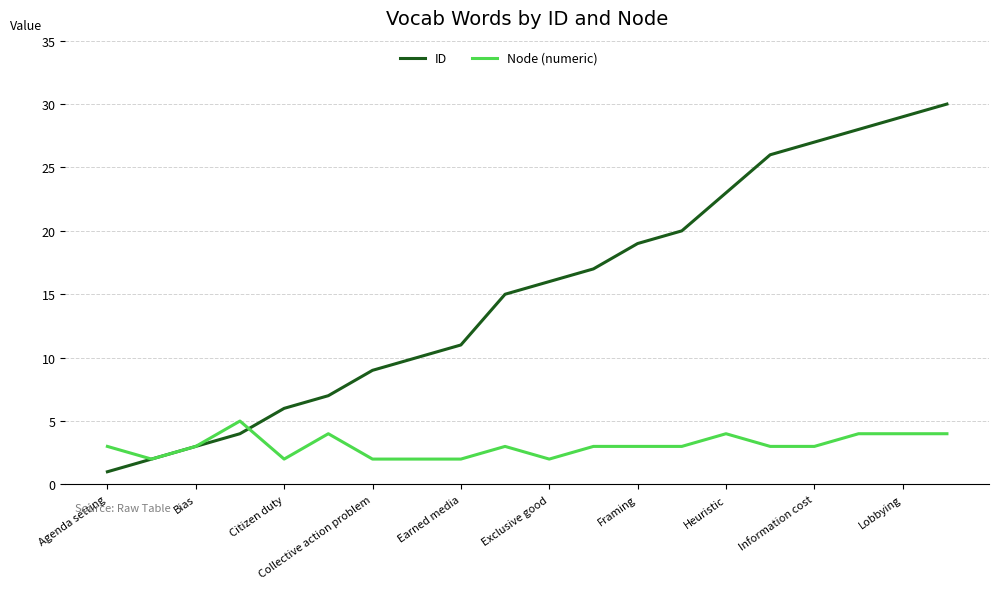

Rank the series by their maximum value, from lowest to highest.

Node (numeric), ID